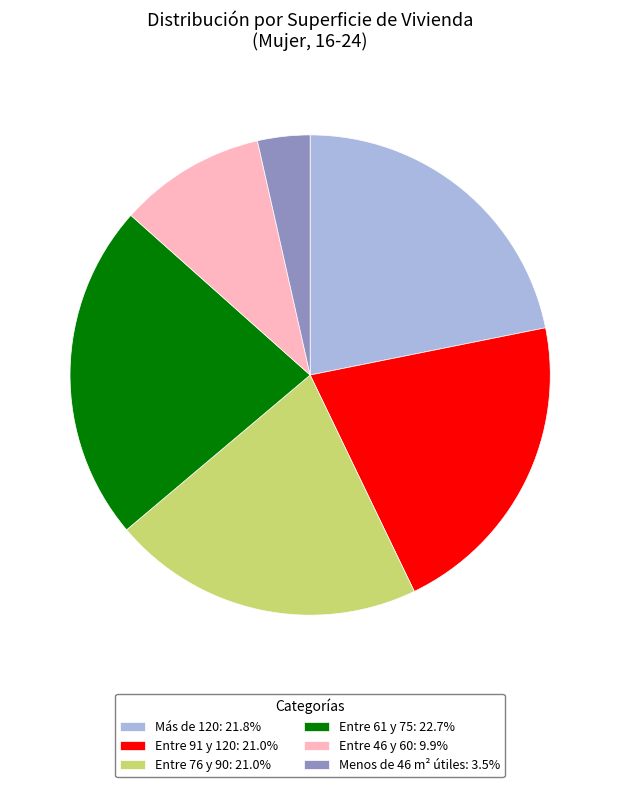

Approximately how many times larger is the value at Entre 76 y 90: 21.0% compared to Menos de 46 m² útiles: 3.5%?

6.0